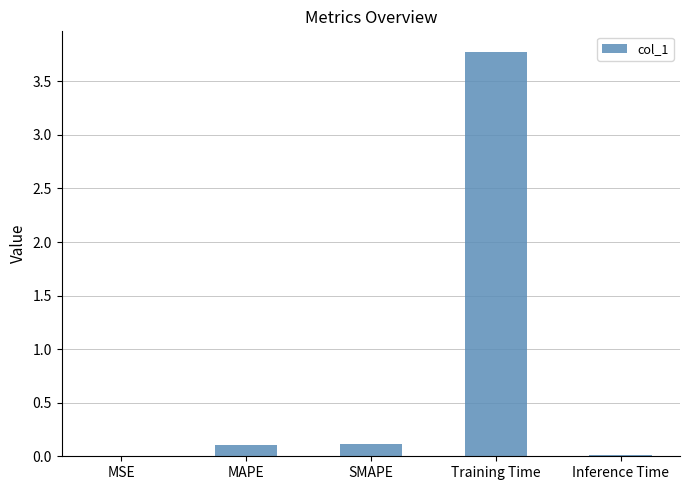

What is the sum of all values?

4.0